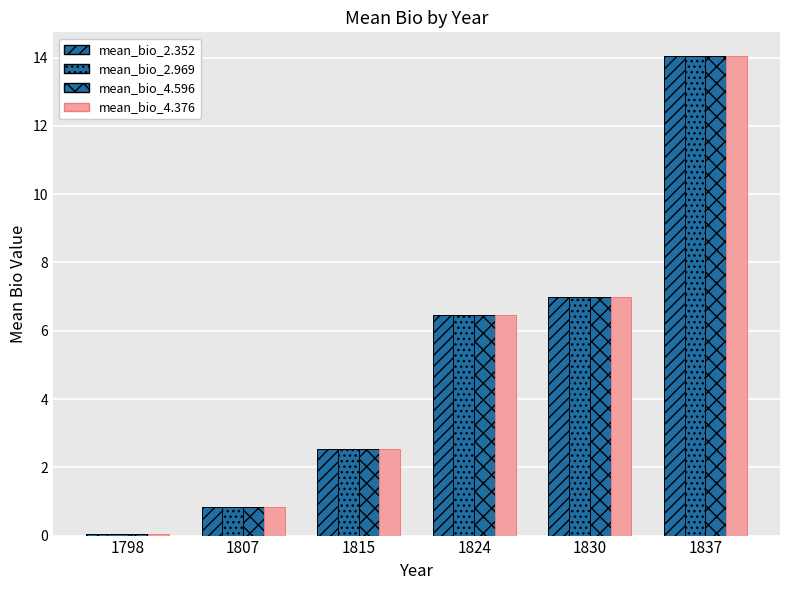

How many data points in mean_bio_4.376 are above 6?

3